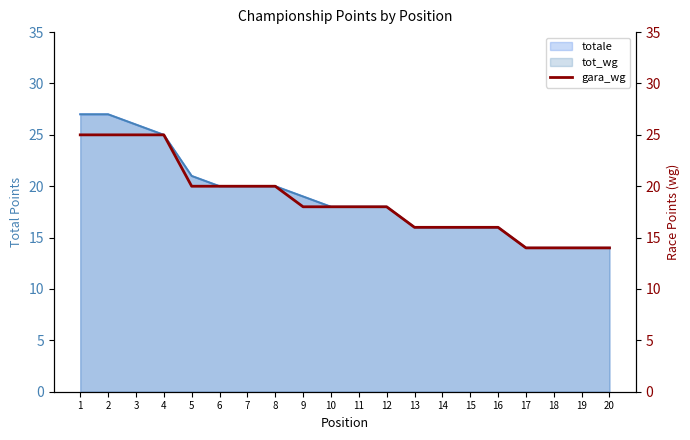

What is the smallest value displayed?

14